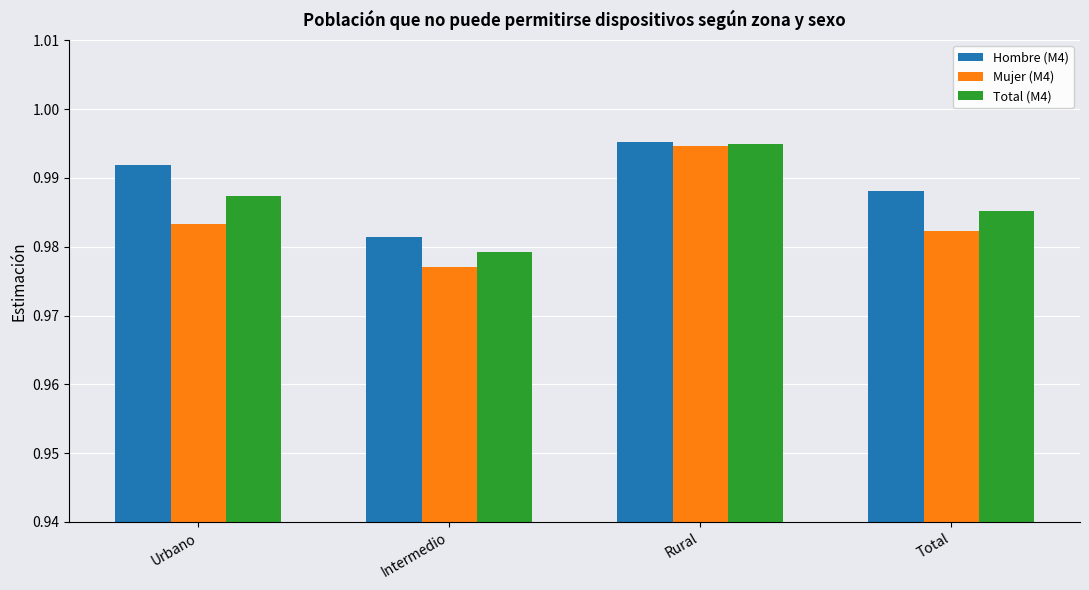

At how many categories does at least one series exceed 0?

4